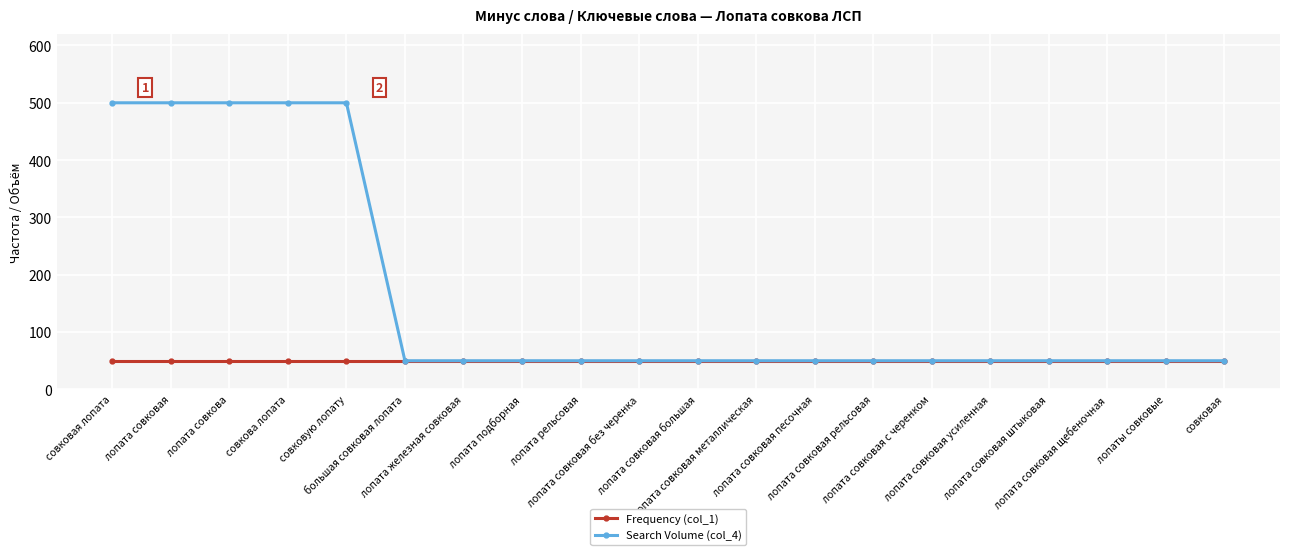

What value does the Search Volume (col_4) series have at лопата железная совковая?

50